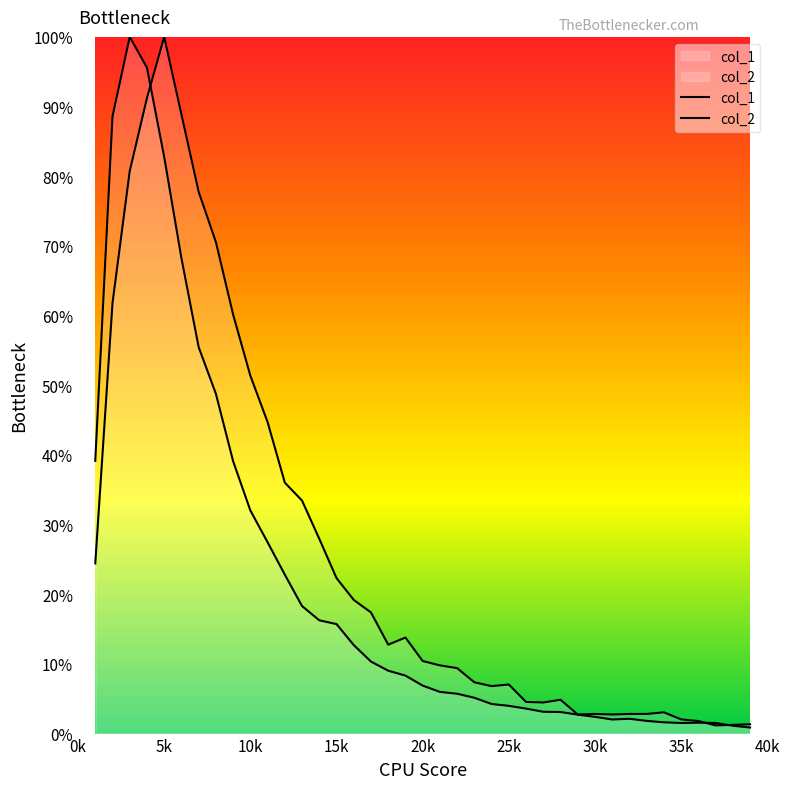

The col_1 series shows 15.7 at 15k. True or false?

True